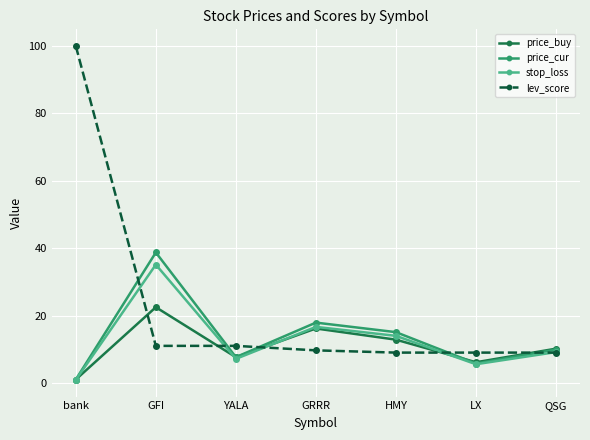

Which category has the lowest value in the price_cur series?

bank